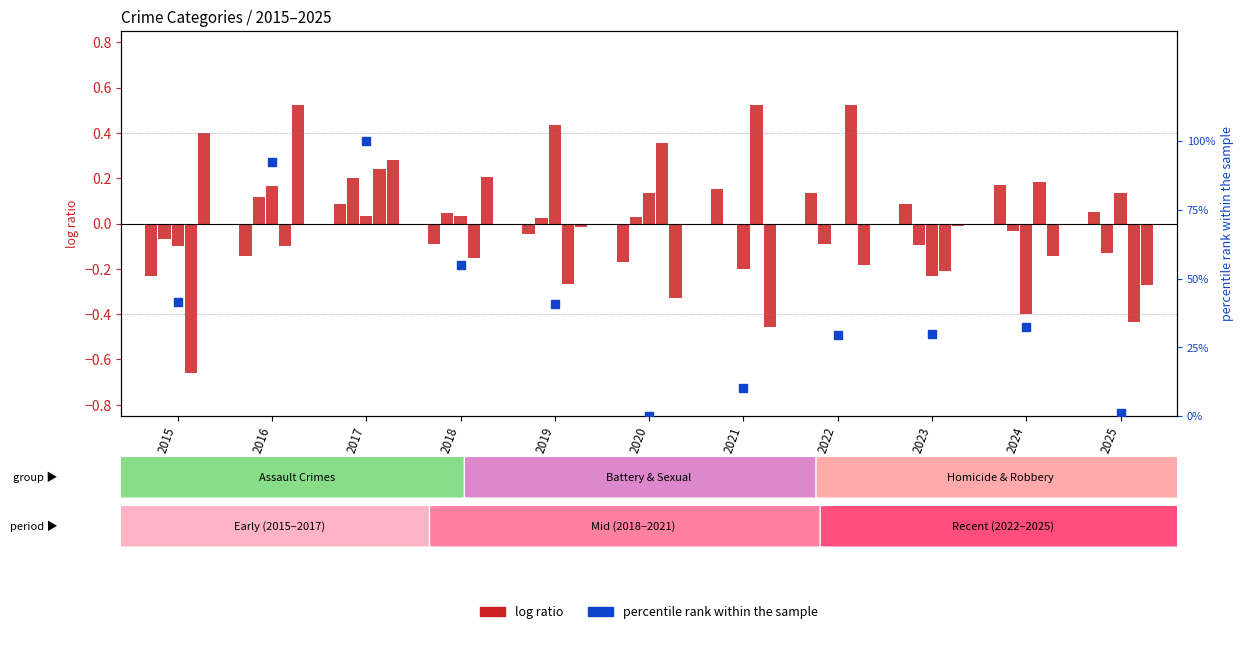

Which series reaches the maximum Y coordinate?

percentile rank within the sample